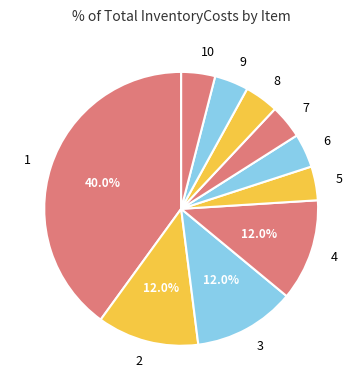

Is there any slice that represents more than half of the pie?

No